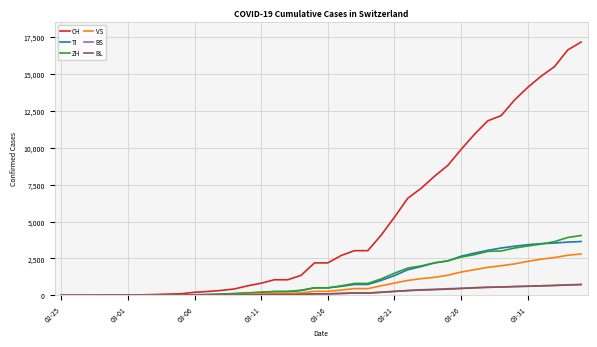

Which series has the widest spread of values?

CH